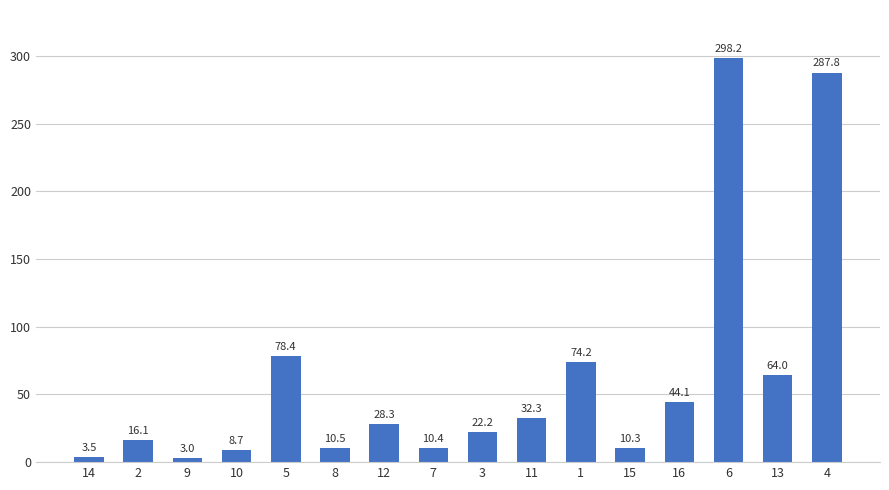

Are the bars horizontal?

No